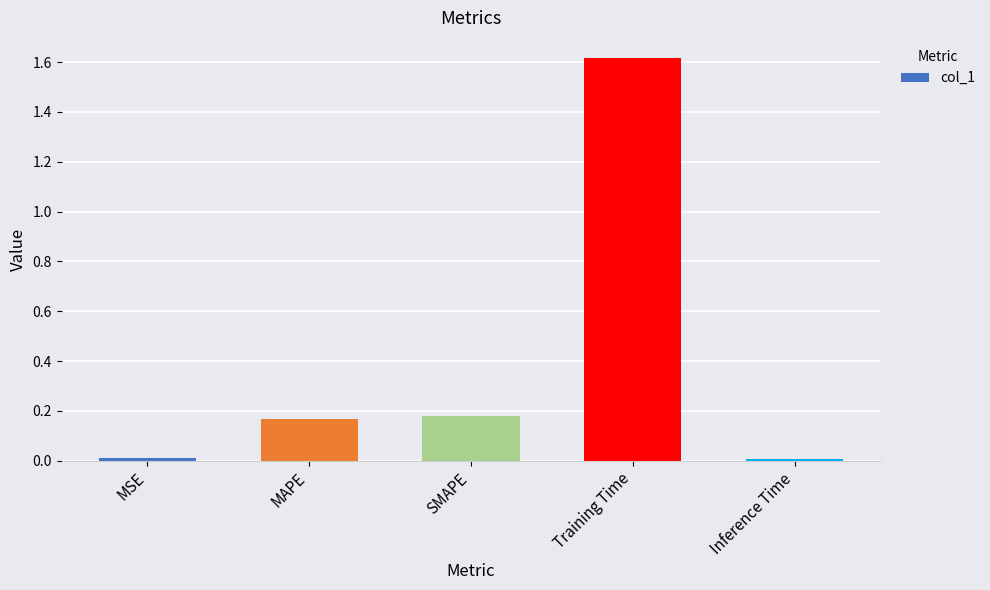

The value at Inference Time is 0.0. True or false?

True